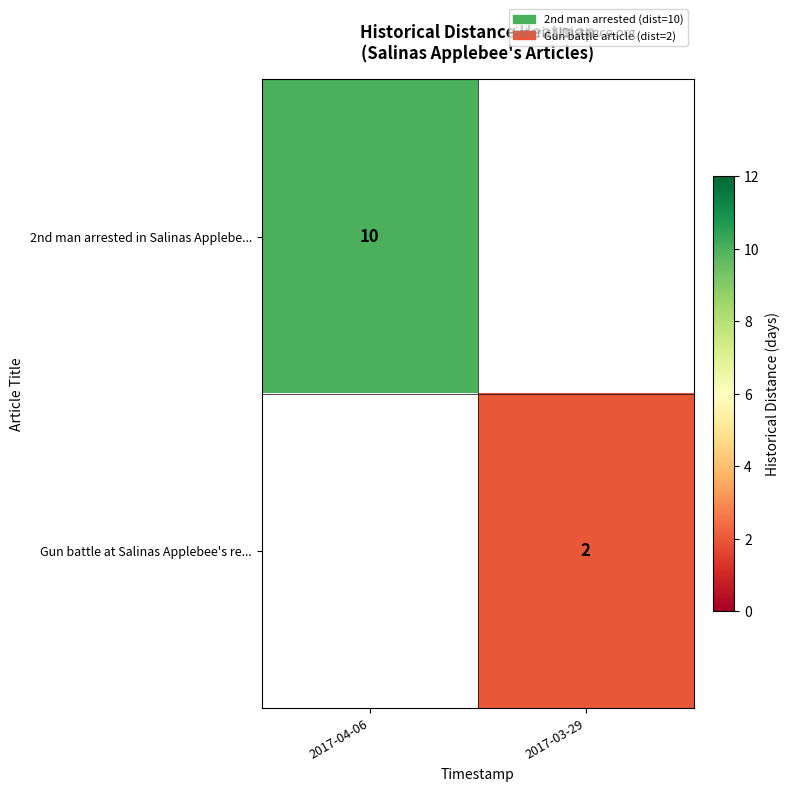

The Gun battle at Salinas Applebee's re... series shows 1.2 at 2017-03-29. True or false?

False